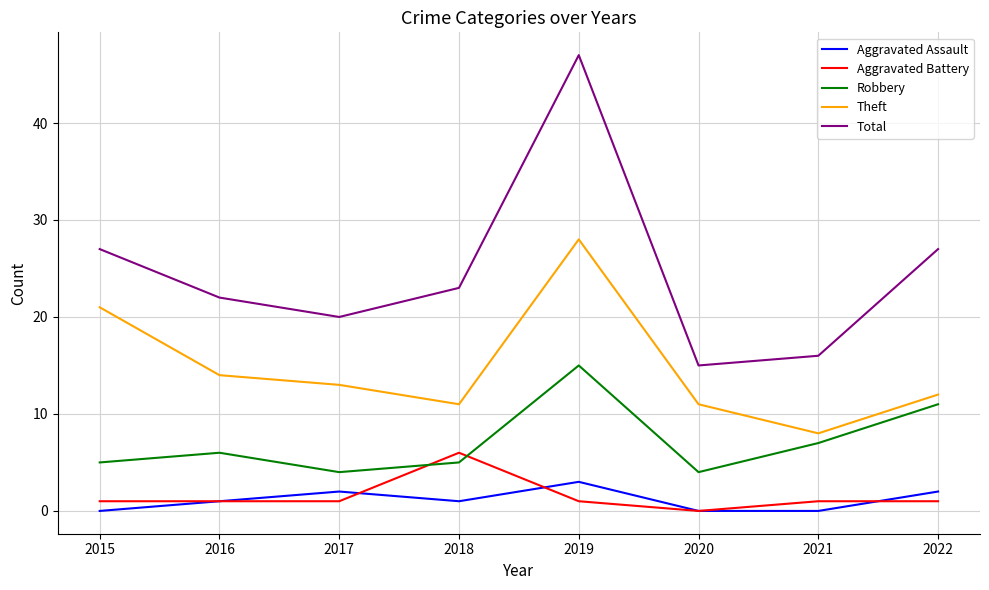

What is the difference between the maximum and second lowest values in the Robbery series?

11